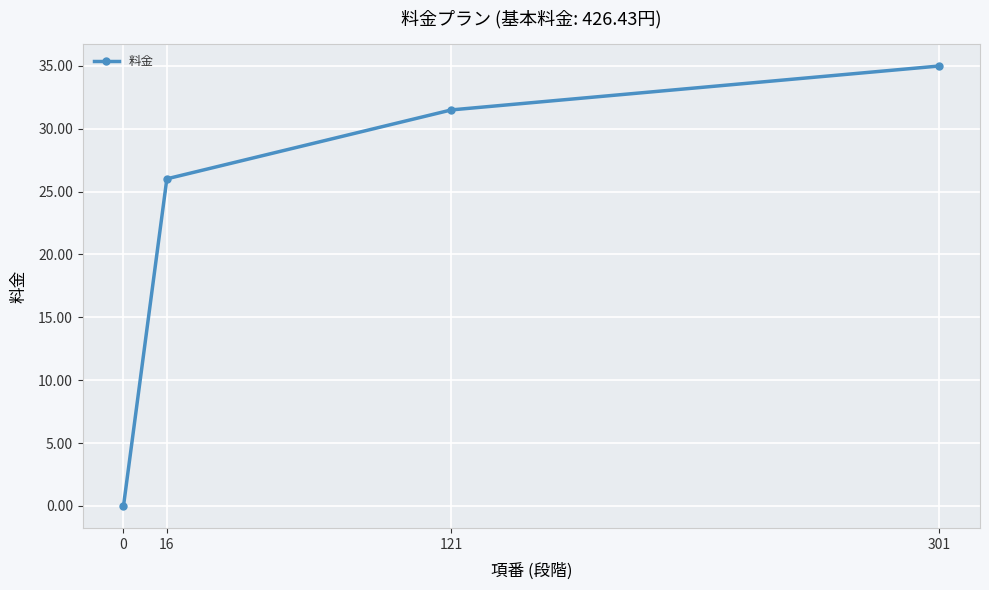

At which label does the data first exceed 31?

121